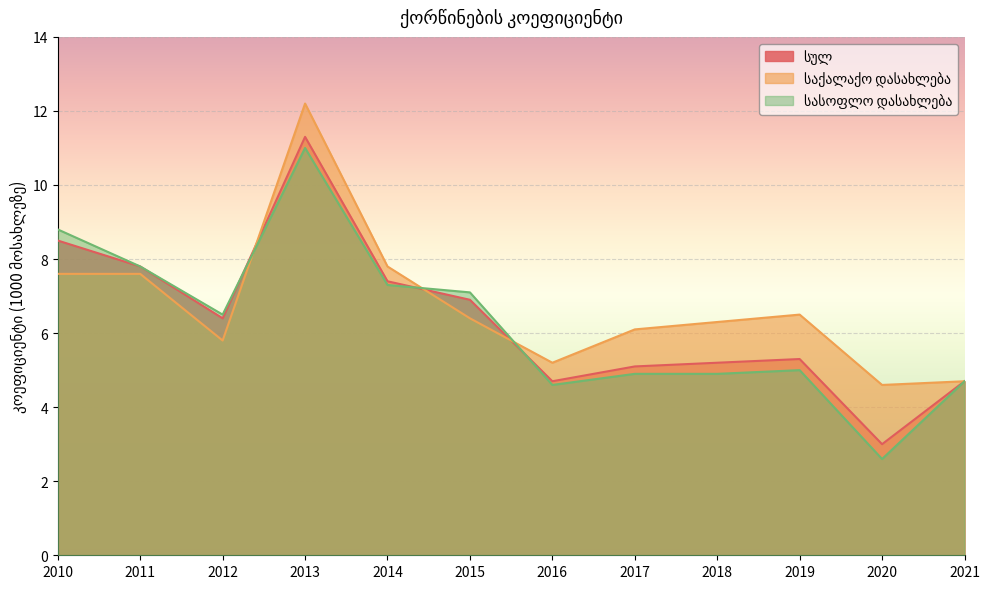

What is the highest value of the სულ series?

11.3